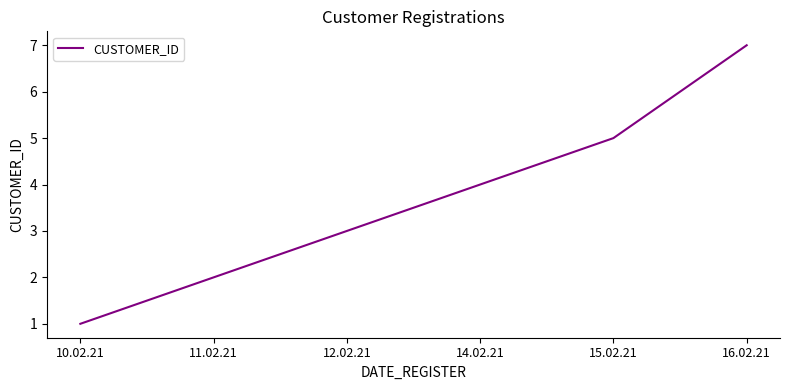

What position from the right is 10.02.21?

6